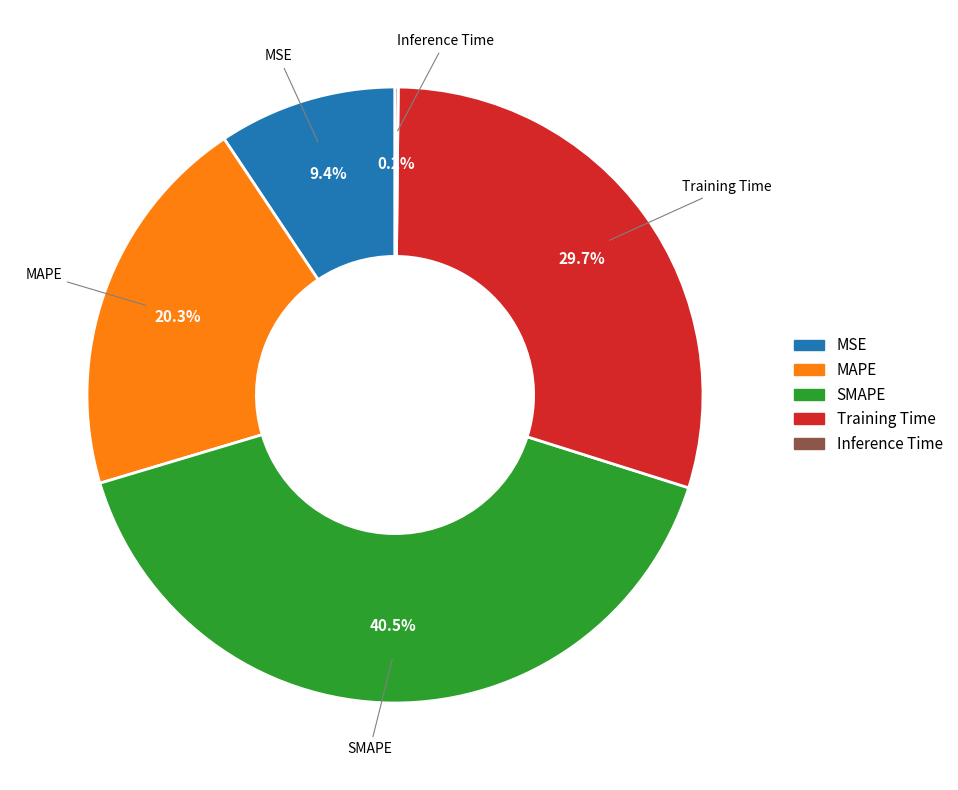

What portion of the pie excludes MAPE?

79.7%